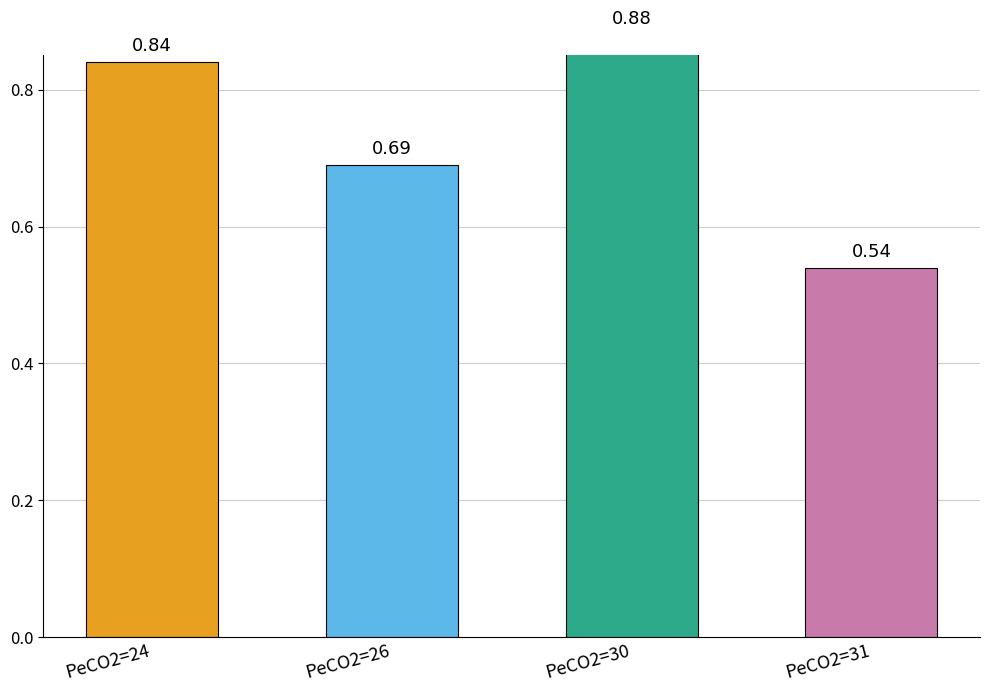

How many values are between 0 and 1?

4